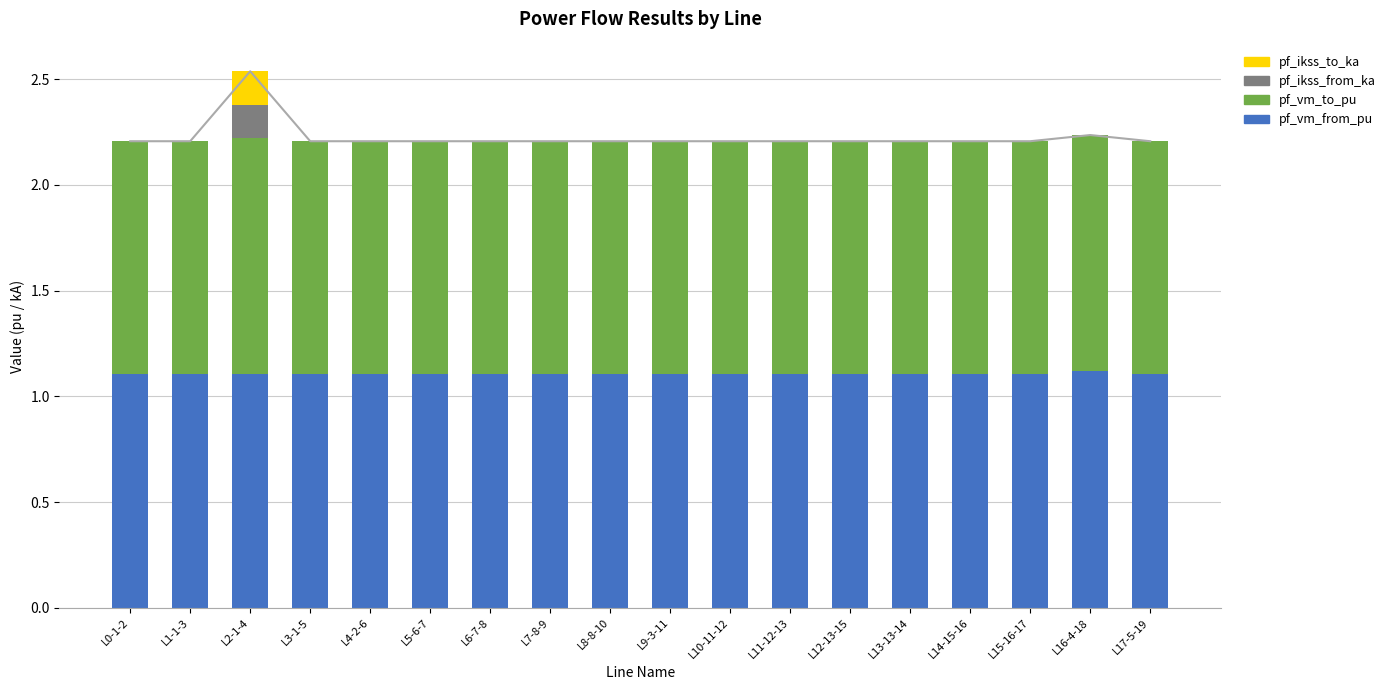

Reading left to right, transcribe all the data shown in this chart.

pf_vm_from_pu: L0-1-2=1.1	L1-1-3=1.1	L2-1-4=1.1	L3-1-5=1.1	L4-2-6=1.1	L5-6-7=1.1	L6-7-8=1.1	L7-8-9=1.1	L8-8-10=1.1	L9-3-11=1.1	L10-11-12=1.1	L11-12-13=1.1	L12-13-15=1.1	L13-13-14=1.1	L14-15-16=1.1	L15-16-17=1.1	L16-4-18=1.1	L17-5-19=1.1
pf_vm_to_pu: L0-1-2=1.1	L1-1-3=1.1	L2-1-4=1.1	L3-1-5=1.1	L4-2-6=1.1	L5-6-7=1.1	L6-7-8=1.1	L7-8-9=1.1	L8-8-10=1.1	L9-3-11=1.1	L10-11-12=1.1	L11-12-13=1.1	L12-13-15=1.1	L13-13-14=1.1	L14-15-16=1.1	L15-16-17=1.1	L16-4-18=1.1	L17-5-19=1.1
pf_ikss_from_ka: L0-1-2=0.0	L1-1-3=0.0	L2-1-4=0.2	L3-1-5=0.0	L4-2-6=0.0	L5-6-7=0.0	L6-7-8=0.0	L7-8-9=0.0	L8-8-10=0.0	L9-3-11=0.0	L10-11-12=0.0	L11-12-13=0.0	L12-13-15=0.0	L13-13-14=0.0	L14-15-16=0.0	L15-16-17=0.0	L16-4-18=0.0	L17-5-19=0.0
pf_ikss_to_ka: L0-1-2=0.0	L1-1-3=0.0	L2-1-4=0.2	L3-1-5=0.0	L4-2-6=0.0	L5-6-7=0.0	L6-7-8=0.0	L7-8-9=0.0	L8-8-10=0.0	L9-3-11=0.0	L10-11-12=0.0	L11-12-13=0.0	L12-13-15=0.0	L13-13-14=0.0	L14-15-16=0.0	L15-16-17=0.0	L16-4-18=0.0	L17-5-19=0.0